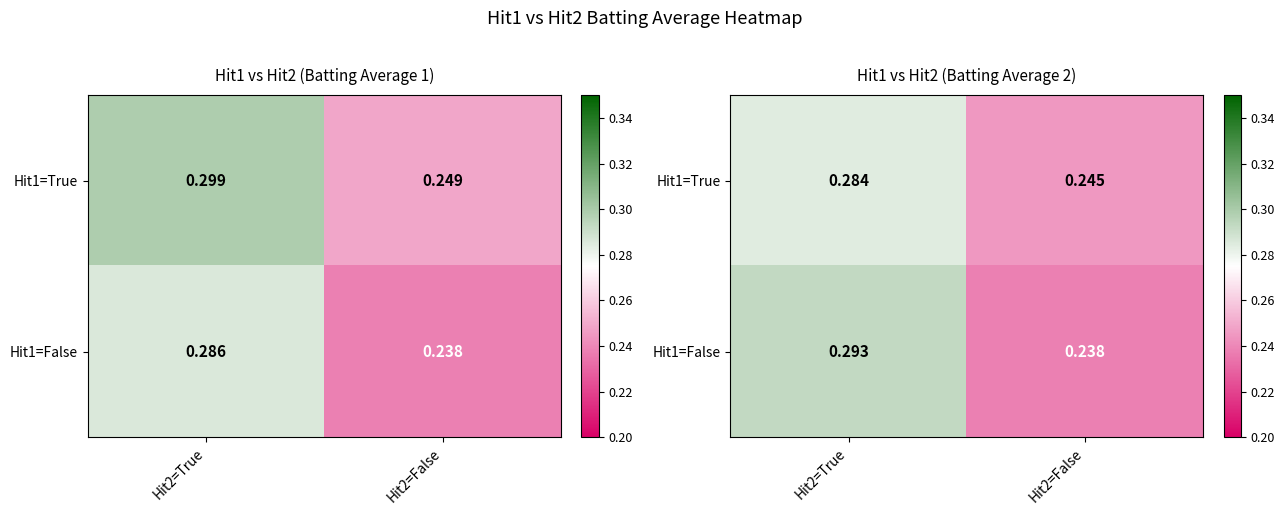

Which has a higher value, Hit2=True or Hit2=False?

Hit2=True